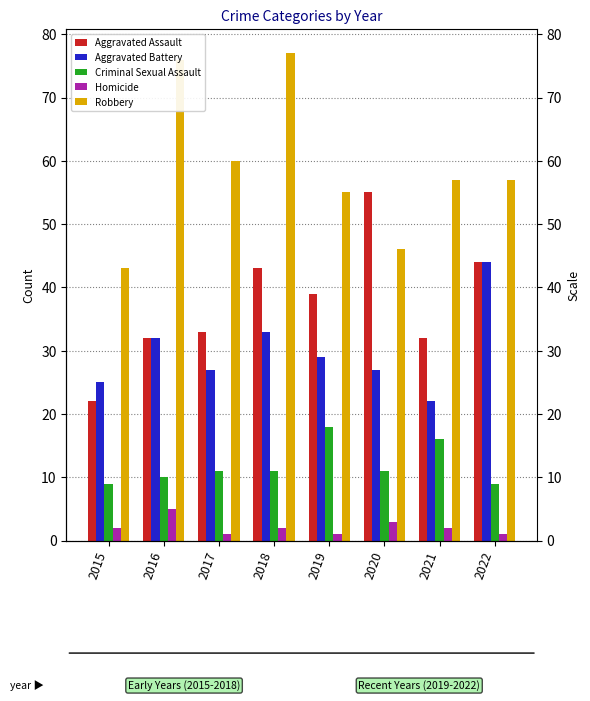

How many groups of bars are there?

8